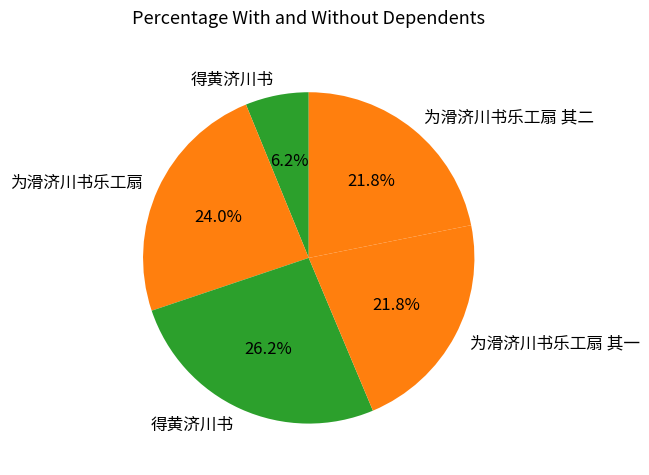

How many segments does this pie chart have?

5